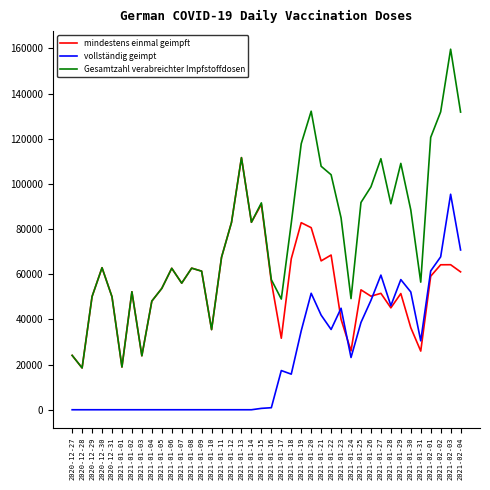

Rank the series by their maximum value, from highest to lowest.

Gesamtzahl verabreichter Impfstoffdosen, mindestens einmal geimpft, vollständig geimpt